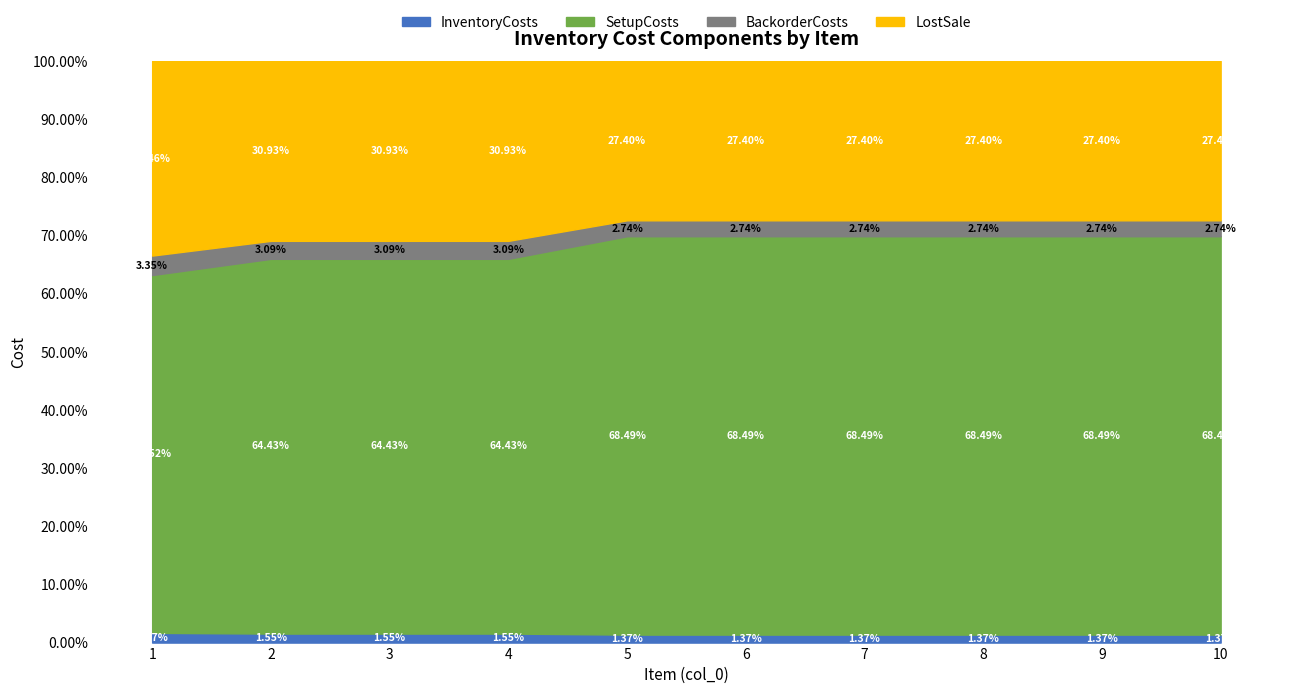

What are all the series names shown in the legend?

InventoryCosts, SetupCosts, BackorderCosts, LostSale